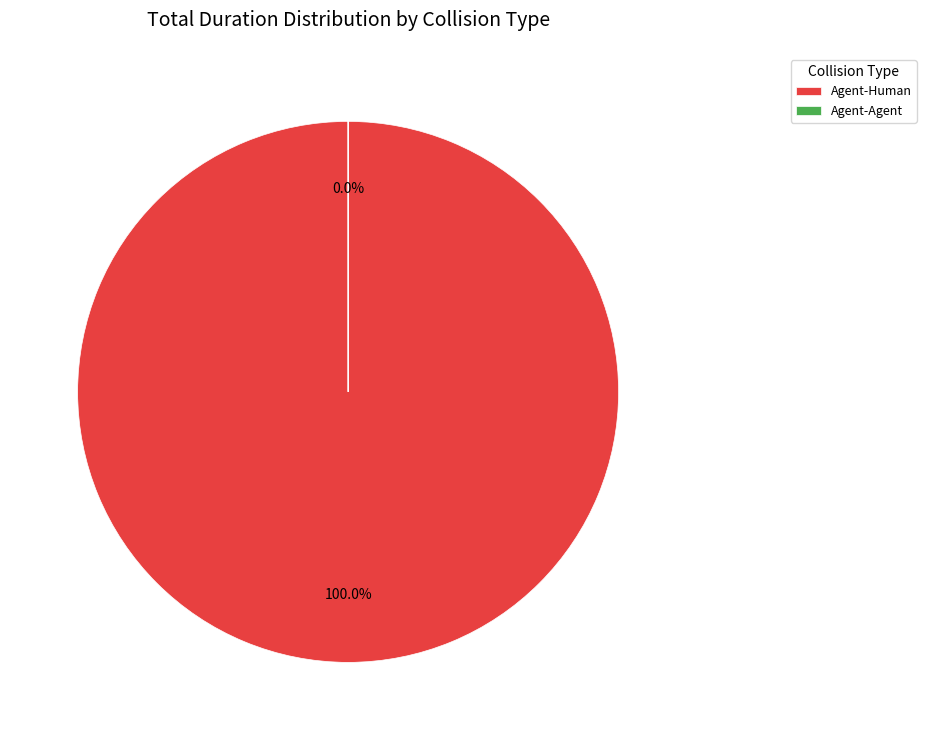

To the nearest percent, what is the average slice percentage?

50%